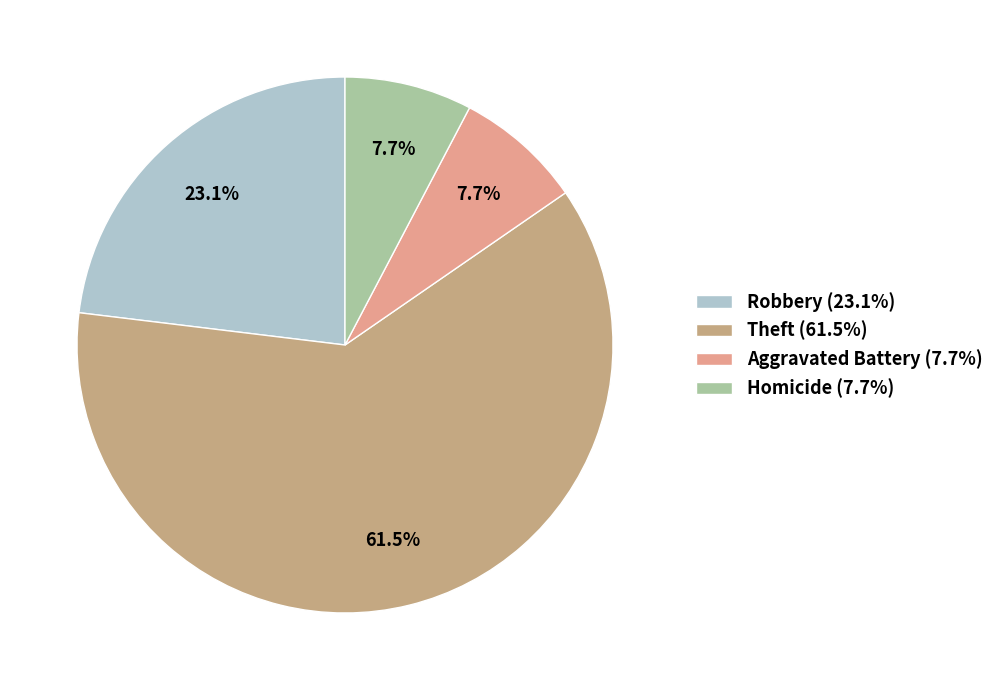

What is the largest slice in the pie chart?

Theft